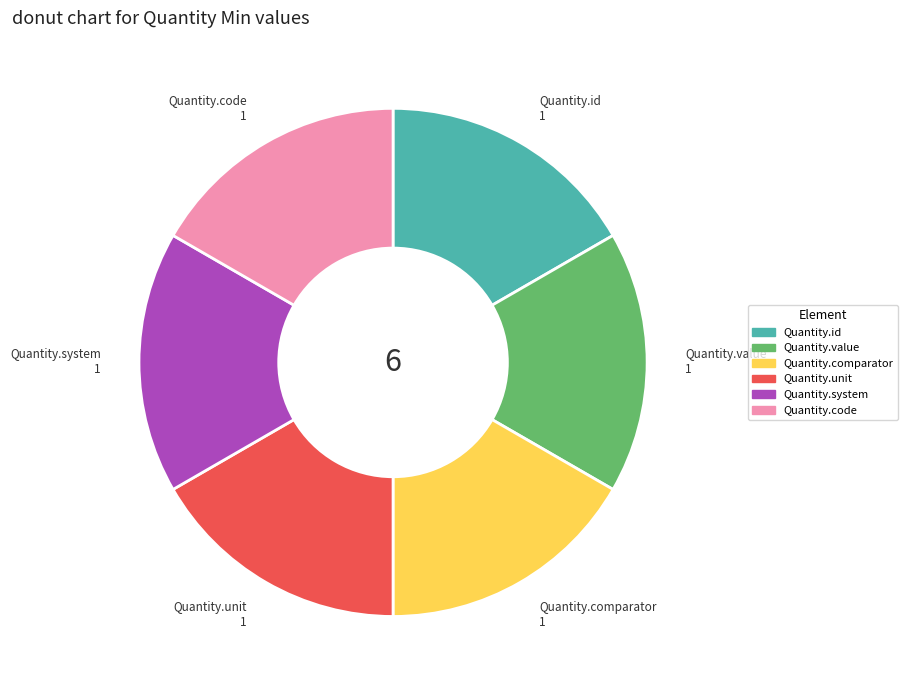

Is there a majority slice in this chart?

No